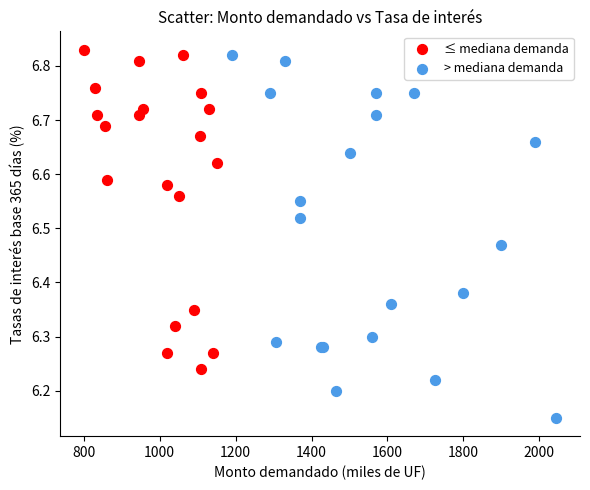

Which series reaches the minimum Y coordinate?

> mediana demanda